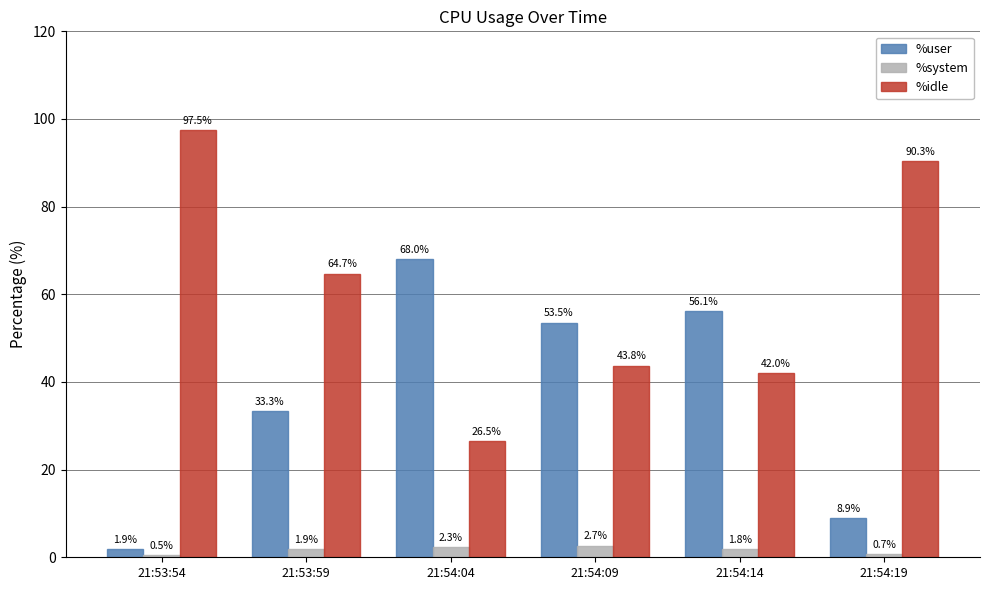

What is the sum of the %idle values at 21:54:19 and 21:53:54?

187.9